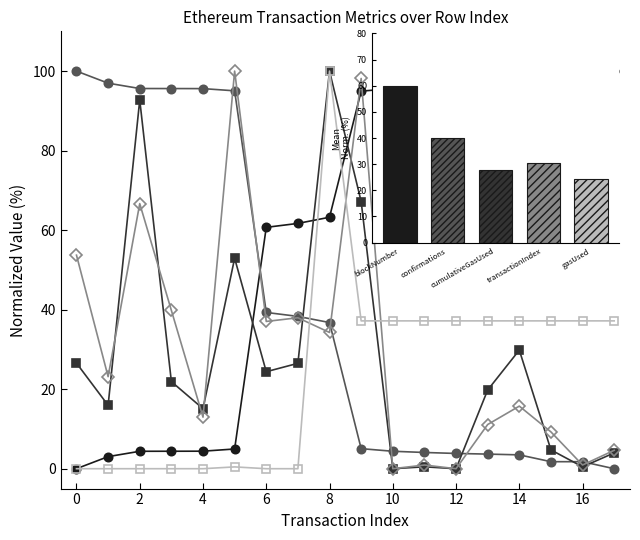

Rank the series at 14 from highest to lowest value.

cumulativeGasUsed, gasUsed, blockNumber, confirmations, transactionIndex